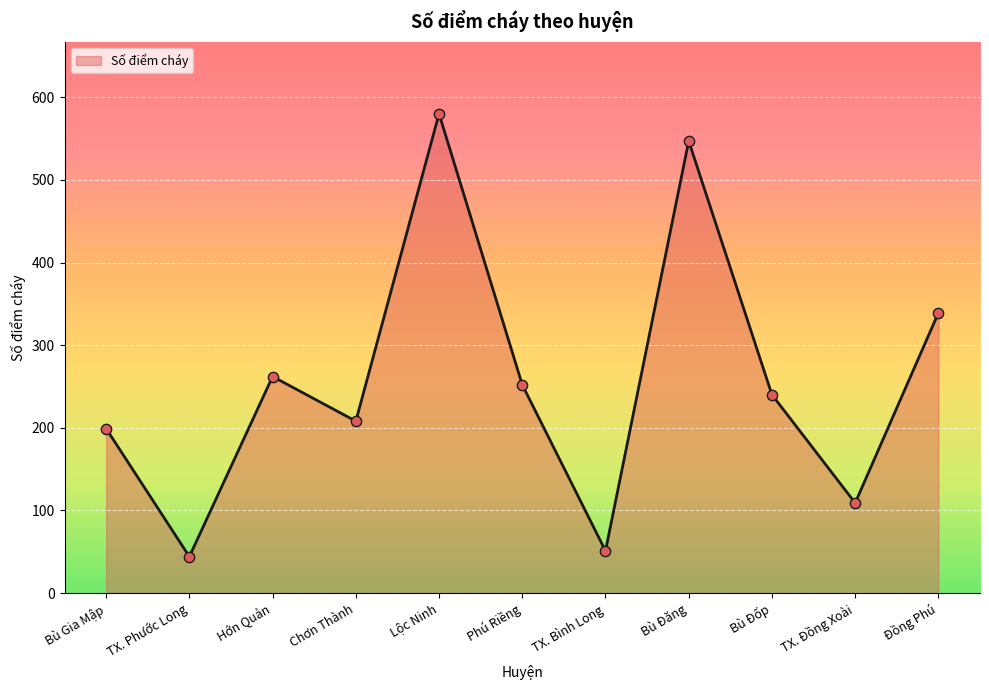

Which has a higher value, Bù Đốp or TX. Phước Long?

Bù Đốp